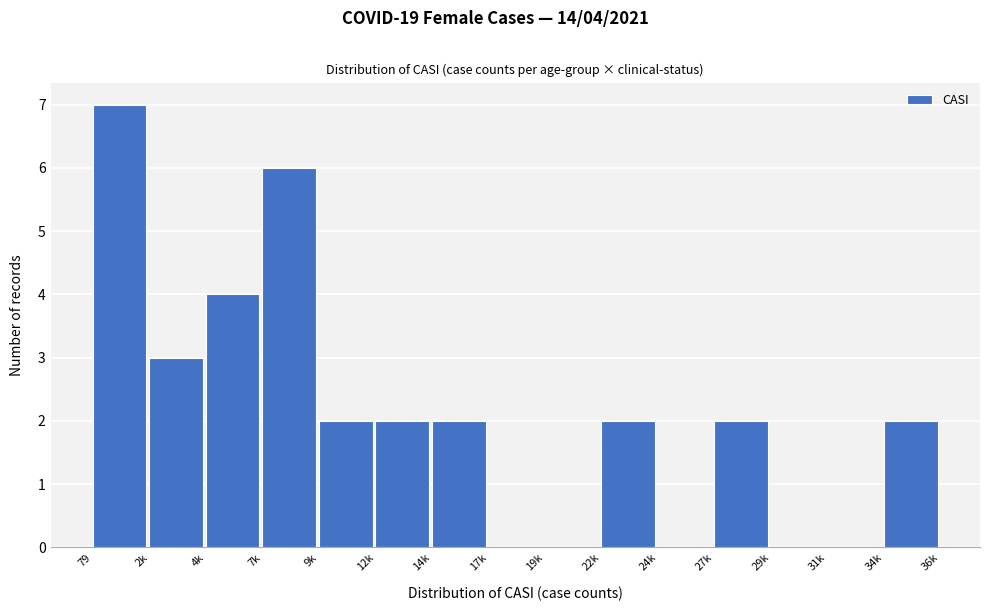

Reading left to right, extract all data points from this chart.

79=7	2k=3	4k=4	7k=6	9k=2	12k=2	14k=2	17k=0	19k=0	22k=2	24k=0	27k=2	29k=0	31k=0	34k=2